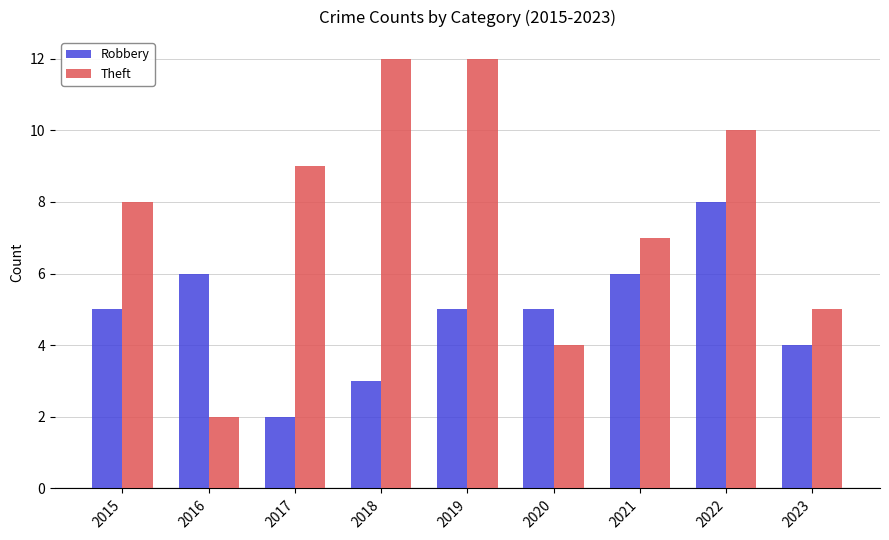

At how many categories does at least one series exceed 4?

9